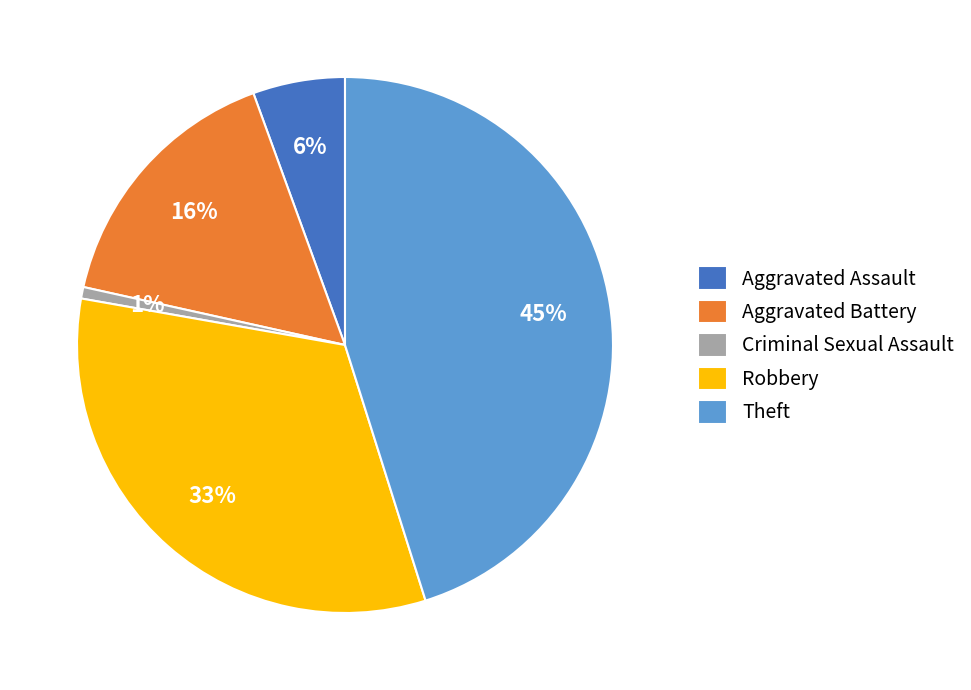

Which has a higher value, Aggravated Battery or Criminal Sexual Assault?

Aggravated Battery